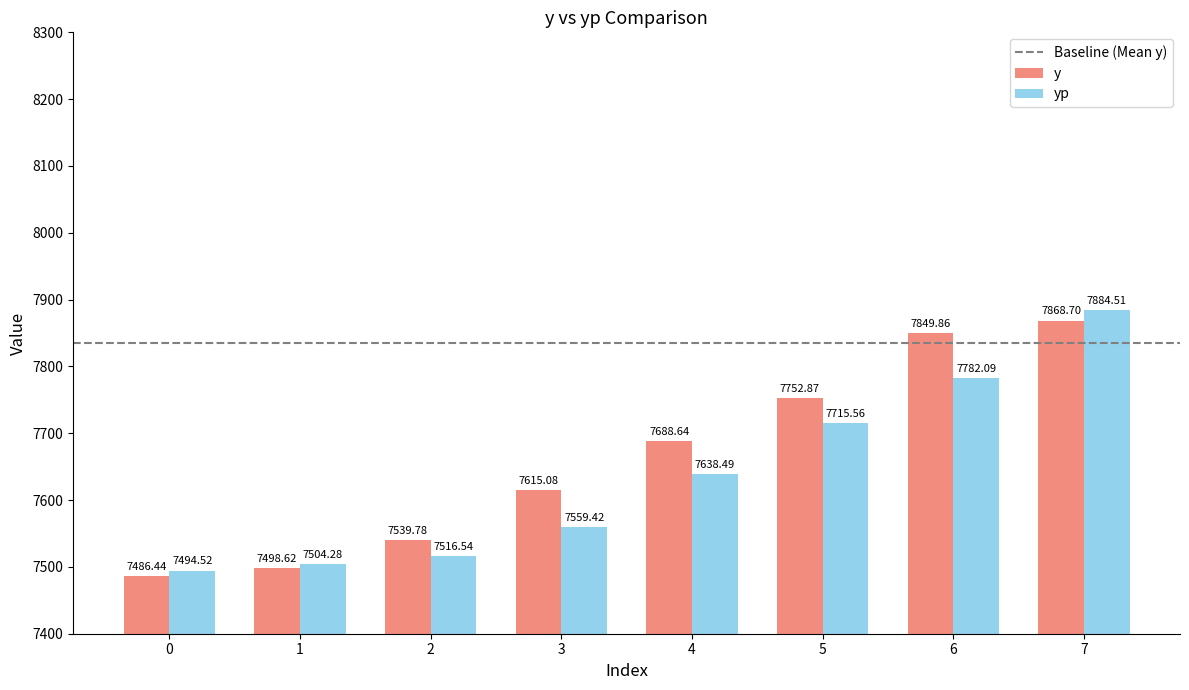

Is the value of y at 5 greater than the value of yp at 4?

Yes